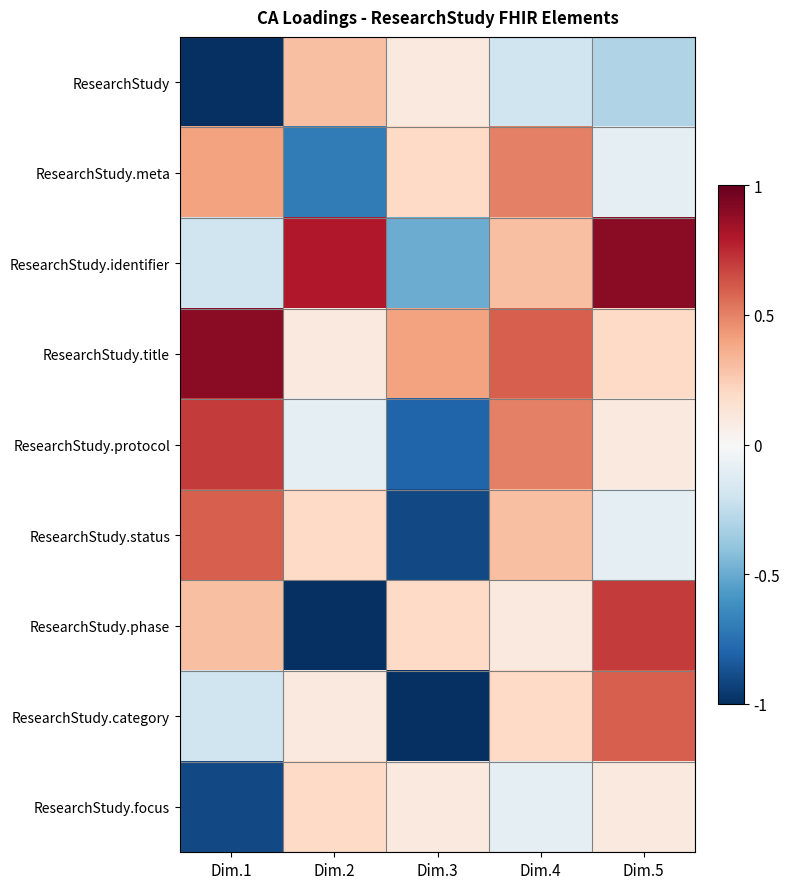

At which category is the sum across all series the highest?

Dim.4